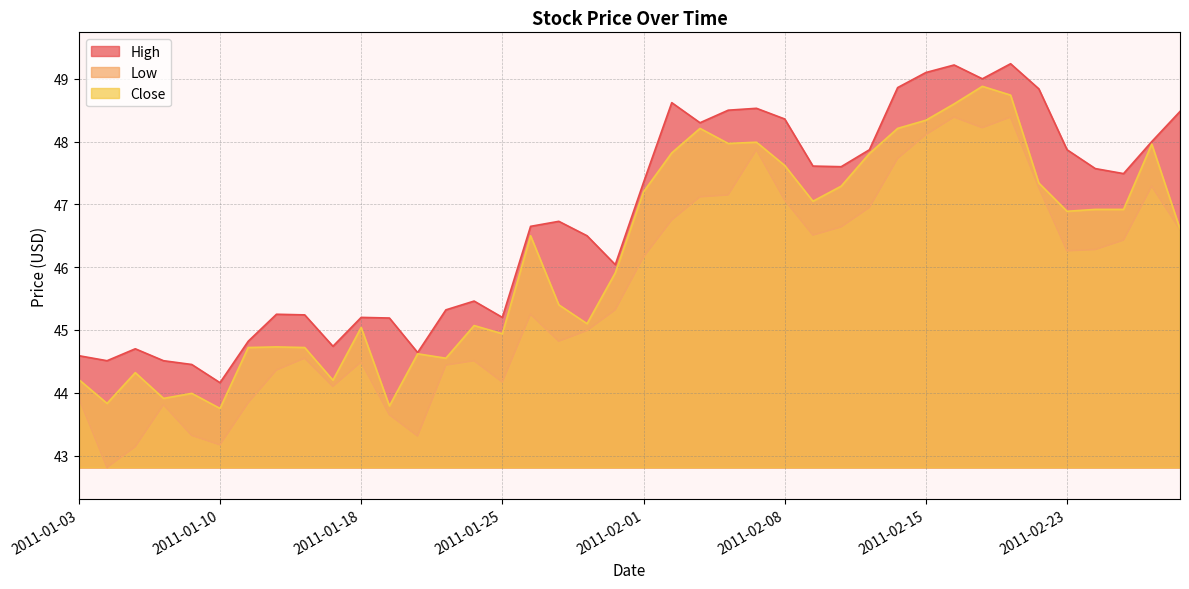

How many lines are shown in the chart?

3